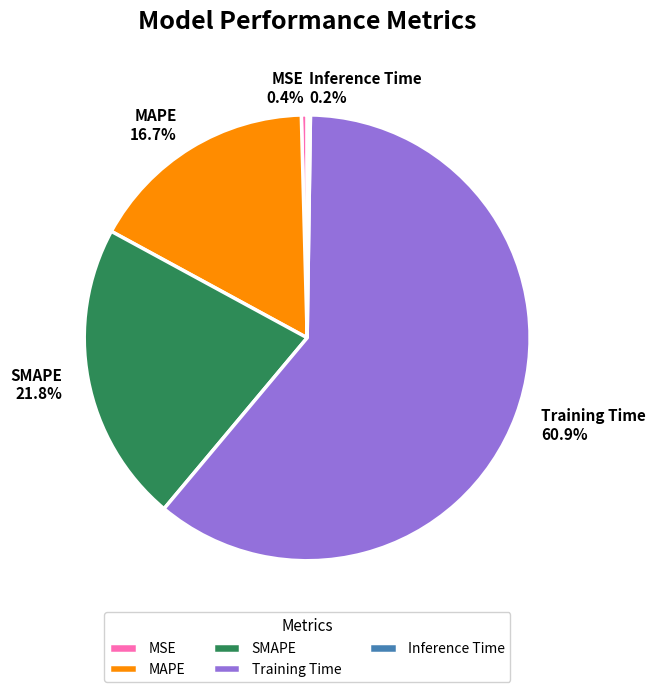

Which category accounts for the majority?

Training Time